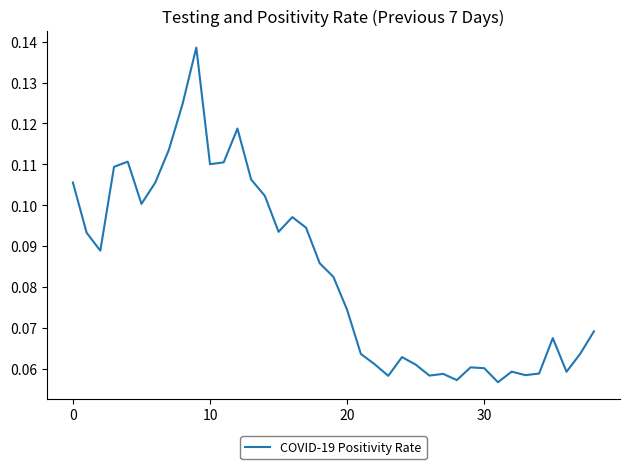

Does the chart display data point markers on the line(s)?

No